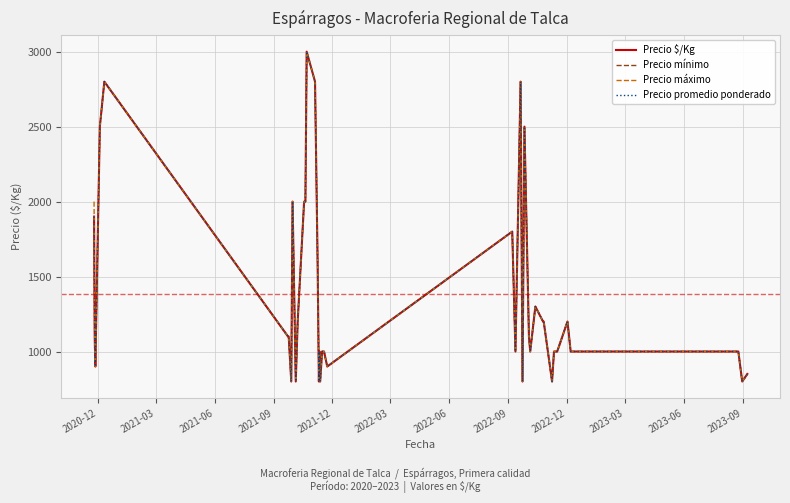

Does the chart display data point markers on the line(s)?

No